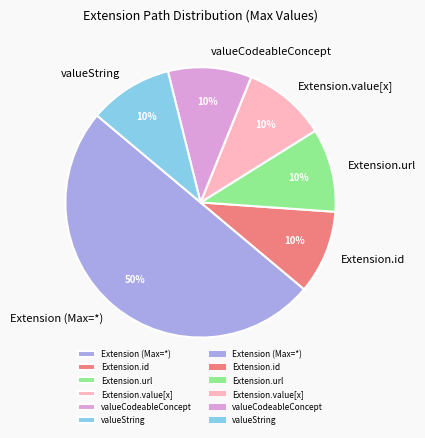

Which slice is the largest?

Extension (Max=*)